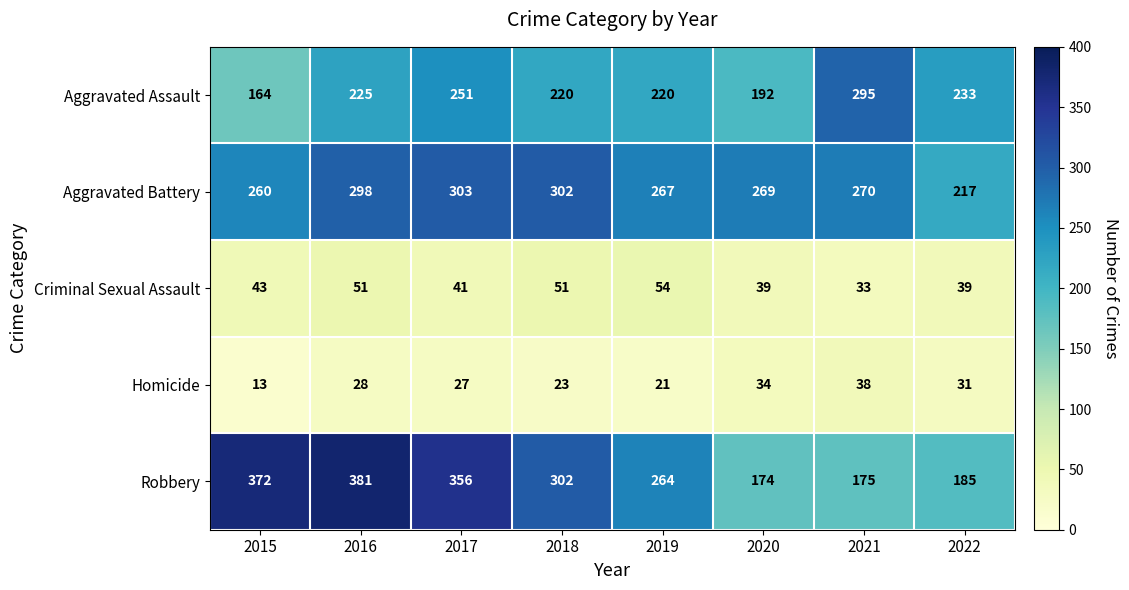

How many series are shown in this chart?

5